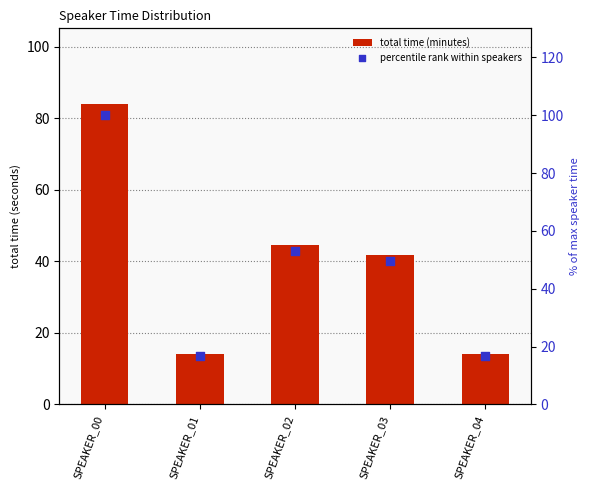

At which category is the sum across all series the highest?

SPEAKER_00